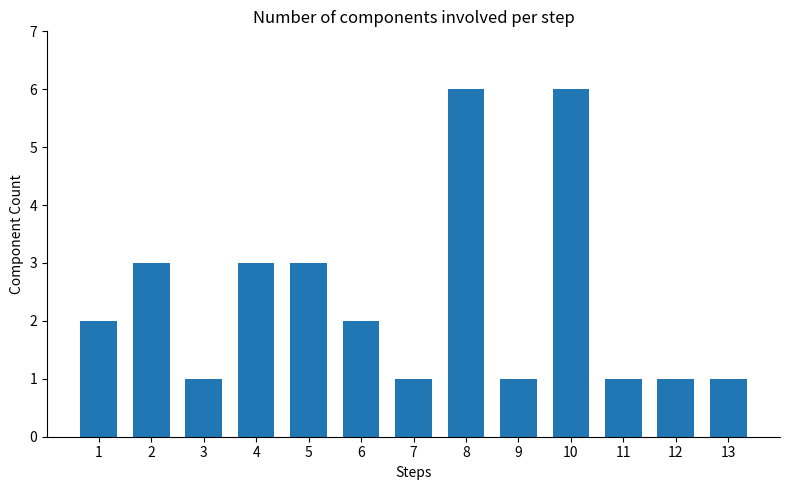

Reading left to right, transcribe all the data shown in this chart.

2	3	1	3	3	2	1	6	1	6	1	1	1